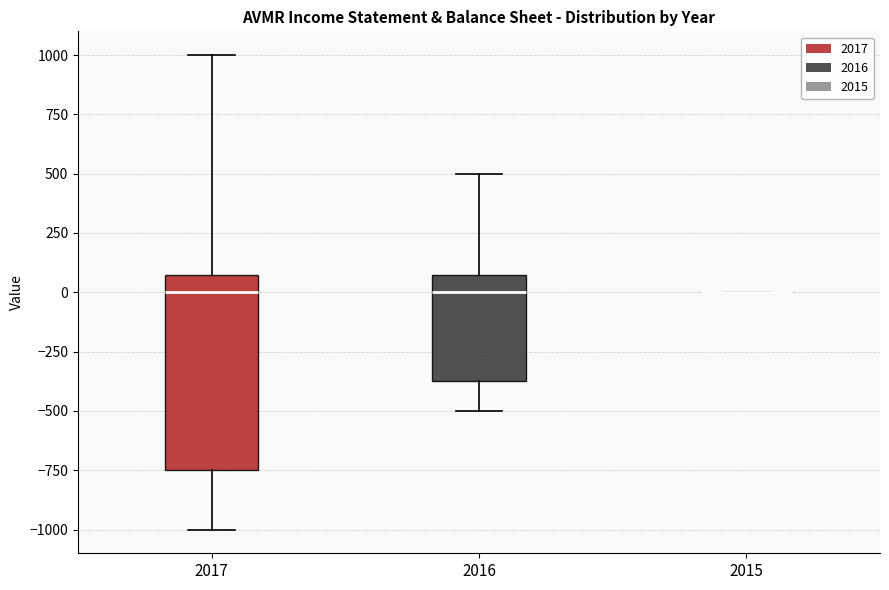

Where is the upper edge of the box at x = 2017 on the y-axis? The values are not printed on the chart, so give them approximately, as read against the axis.

100